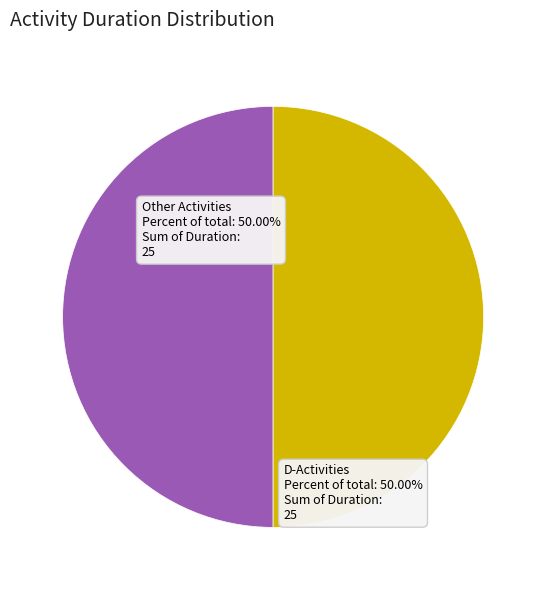

Approximately how many times larger is the value at D-Activities compared to Other Activities?

1.0